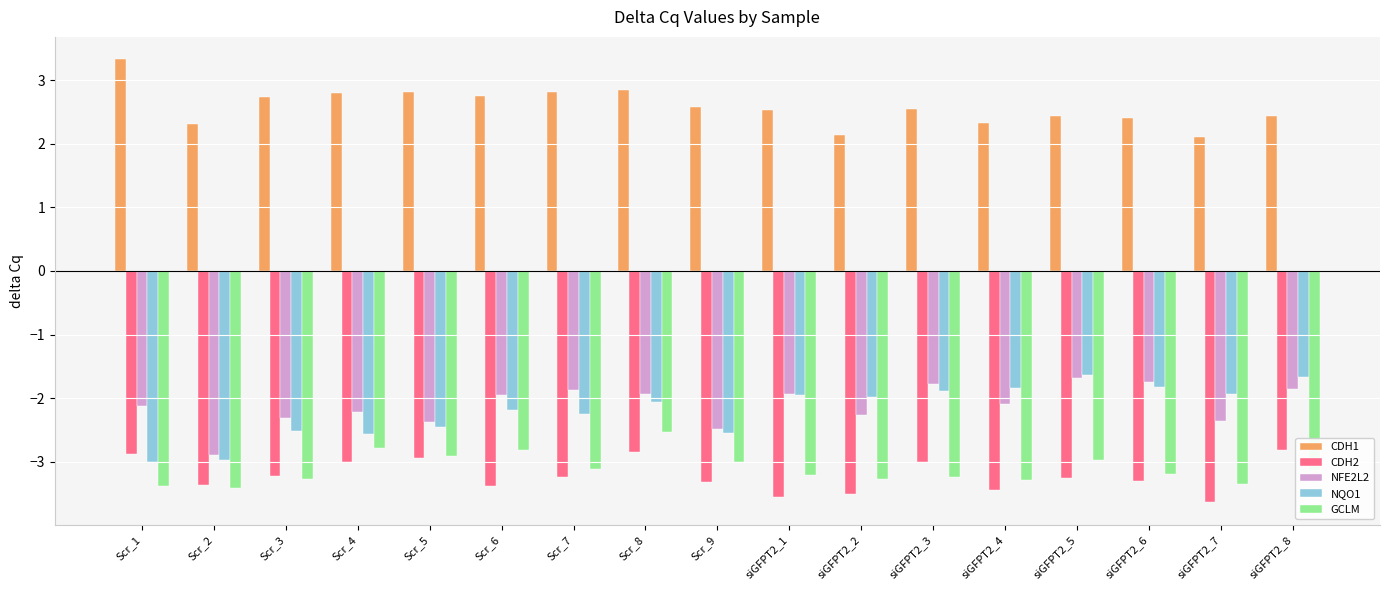

The value of CDH1 at Scr_6 is 2.8. True or false?

True